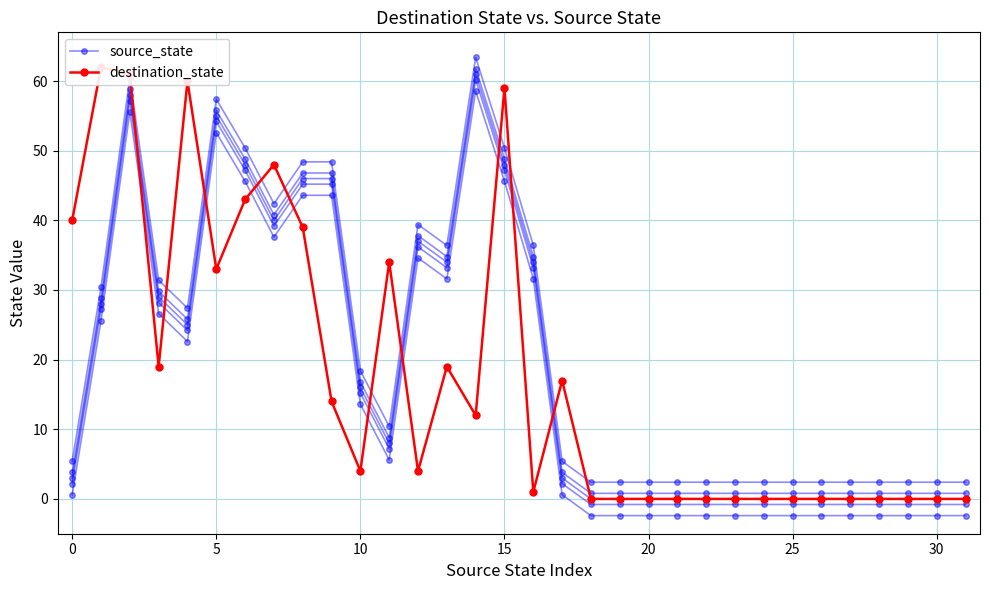

What is the sum of all source_state values?

619